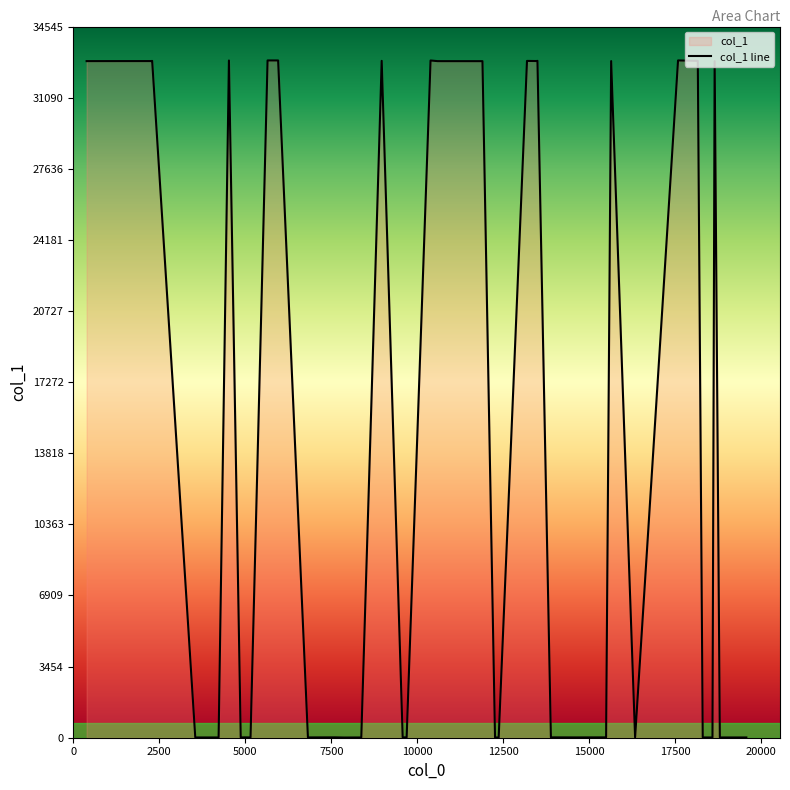

How many lines are shown in the chart?

1